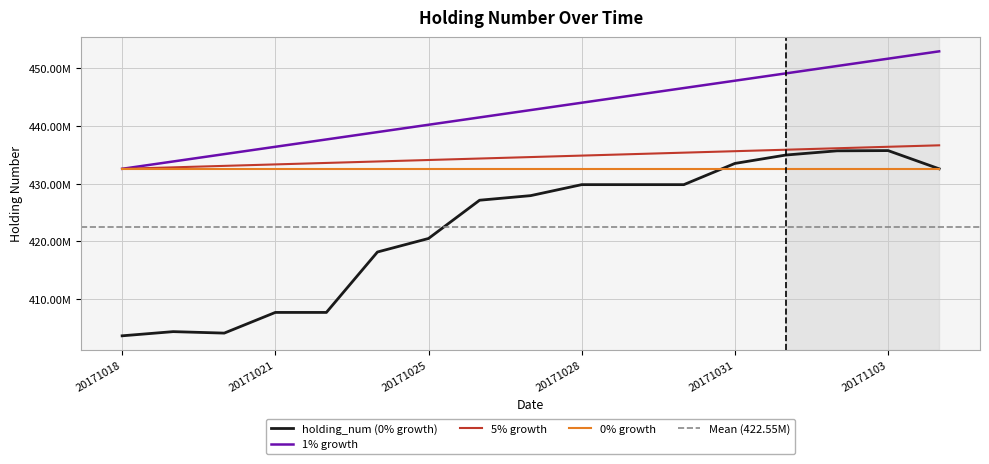

What is the value of the 8th point from the left?

427142500